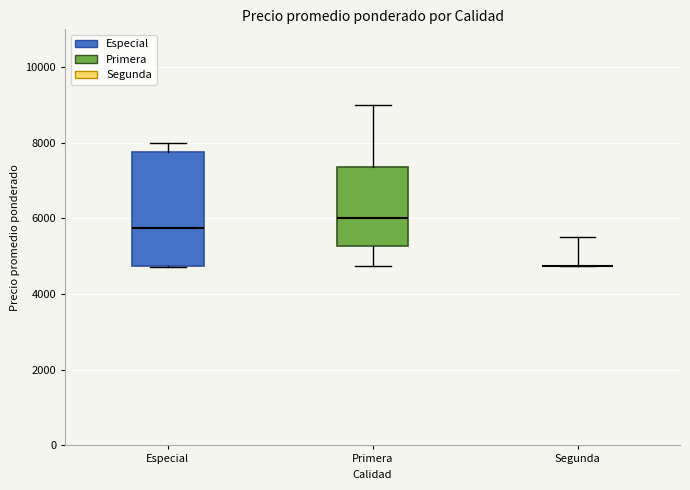

Reading left to right, read every box against the y-axis: the position of its median line, the range the box covers, and the ends of its whiskers. The values are not printed on the chart, so give them approximately, as read against the axis.

Especial: median 5800, box 4800 to 7800, whiskers 4800 to 8000
Primera: median 6000, box 5200 to 7400, whiskers 4800 to 9000
Segunda: box collapsed to a line at 4800, whiskers 4800 to 5600